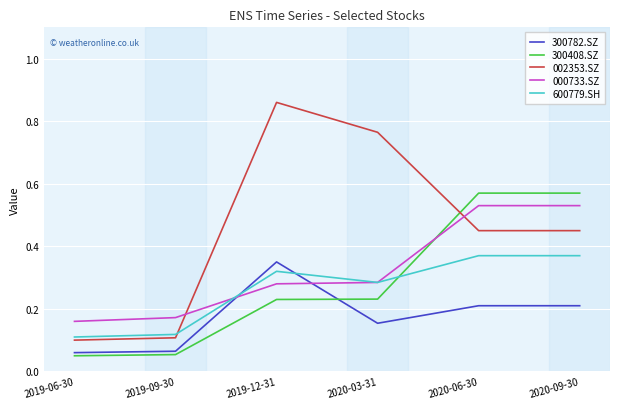

Which category has the highest value in the 300782.SZ series?

2019-12-31